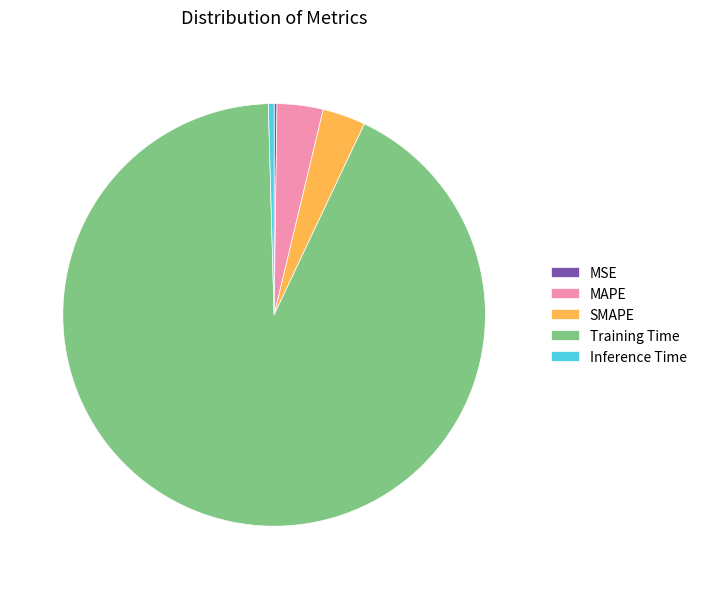

Is Training Time the majority of the pie?

Yes